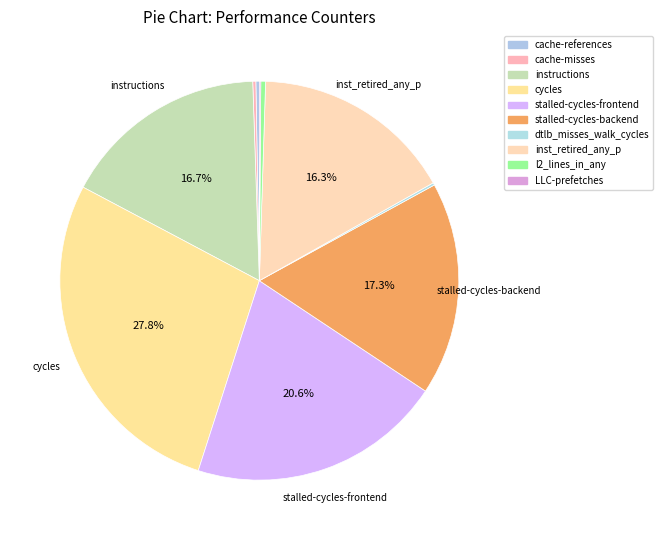

Does LLC-prefetches account for over 50% of the chart?

No